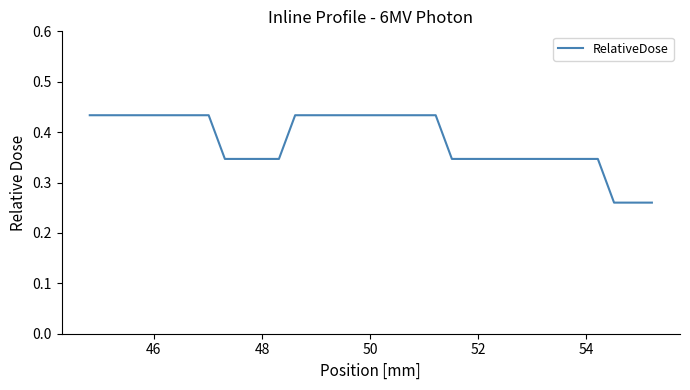

Is it true that the value at 13 is 0.3?

False